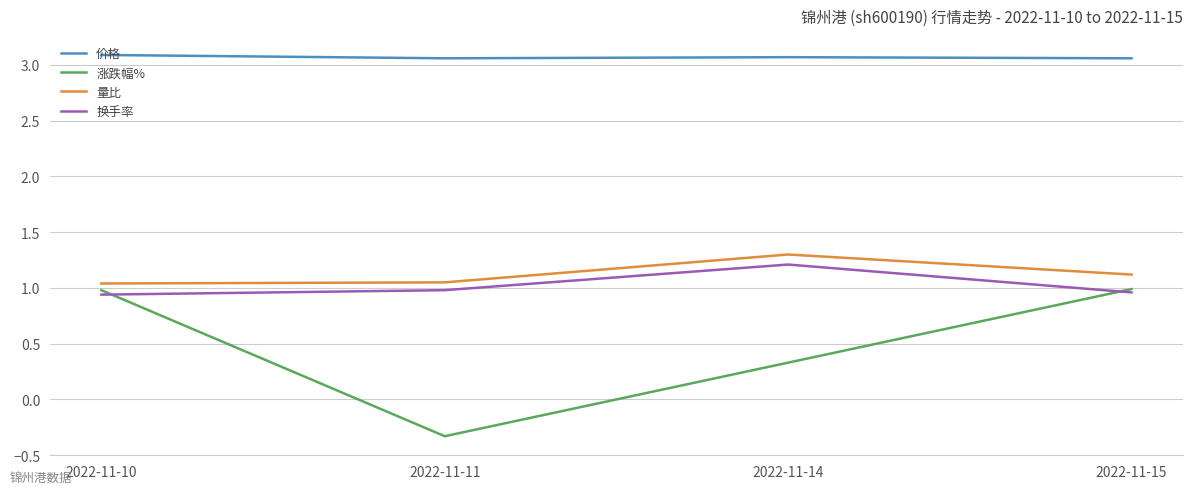

The value of 价格 at 2022-11-15 is 4.8. True or false?

False